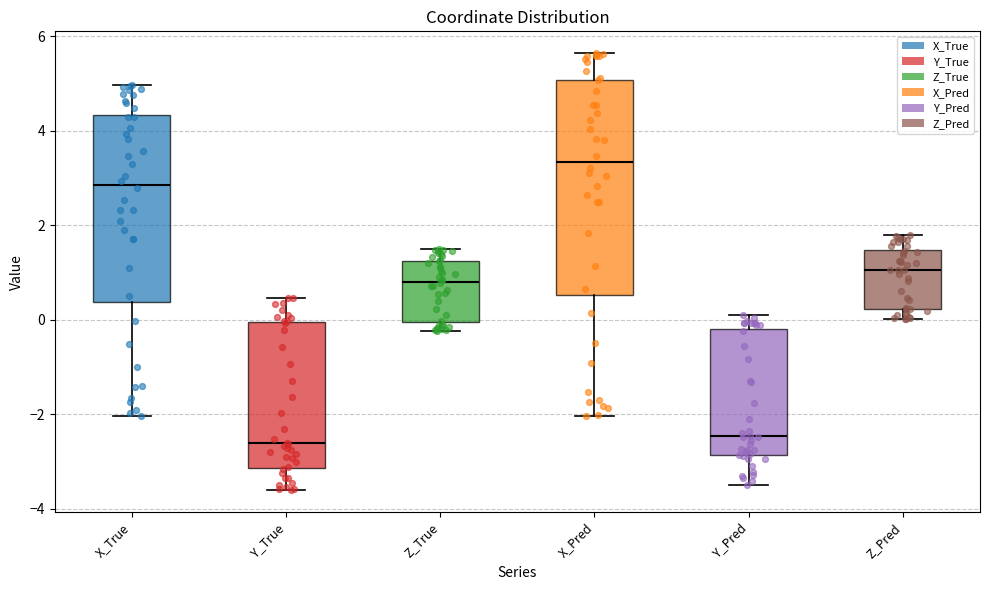

Where is the upper edge of the box for Y_True on the y-axis? The values are not printed on the chart, so give them approximately, as read against the axis.

0.0